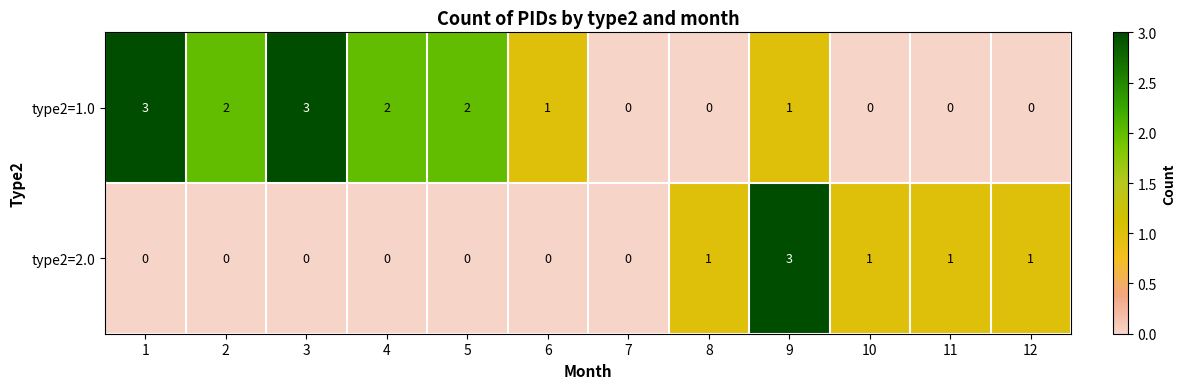

Reading left to right, transcribe all the data shown in this chart.

type2=1.0: 1=3	2=2	3=3	4=2	5=2	6=1	7=0	8=0	9=1	10=0	11=0	12=0
type2=2.0: 1=0	2=0	3=0	4=0	5=0	6=0	7=0	8=1	9=3	10=1	11=1	12=1